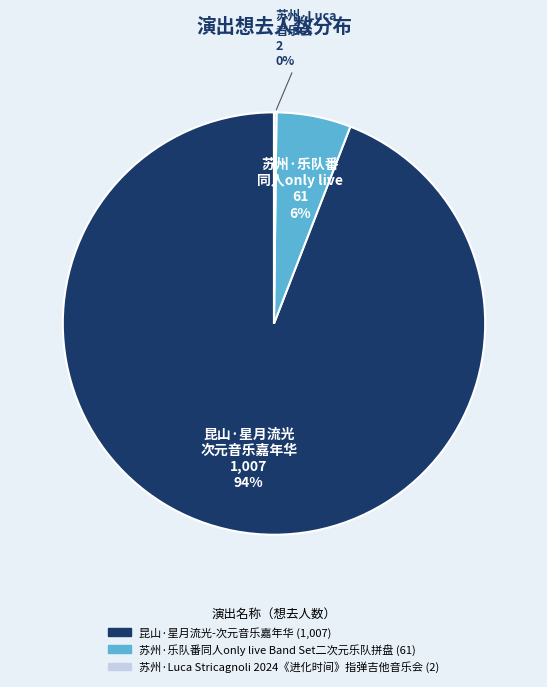

Which slice is the largest?

昆山·星月流光-次元音乐嘉年华